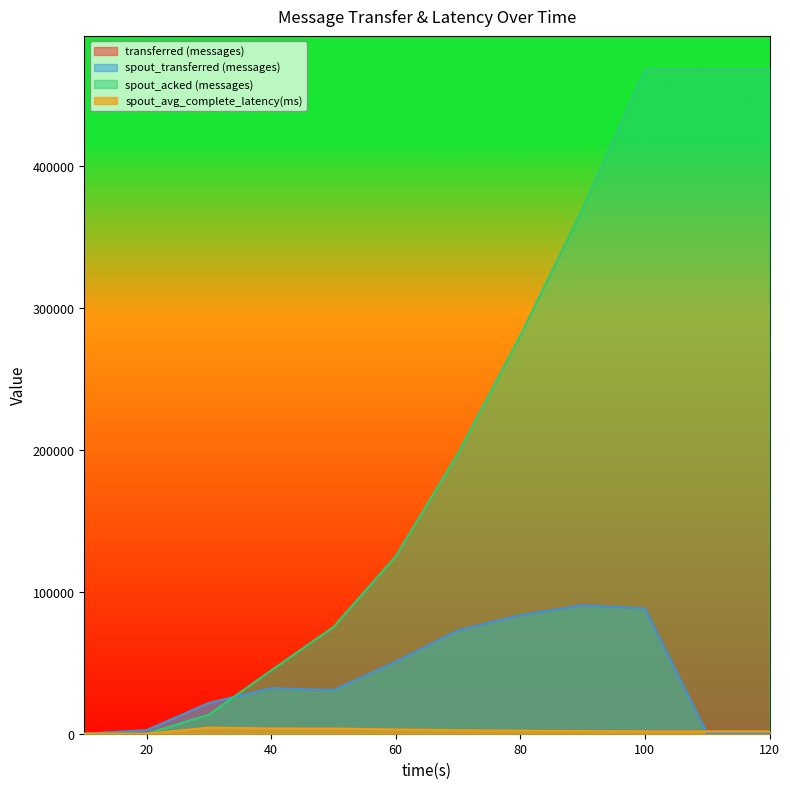

What is the value of the spout_acked (messages) point at the 10th from the left?

467900.0